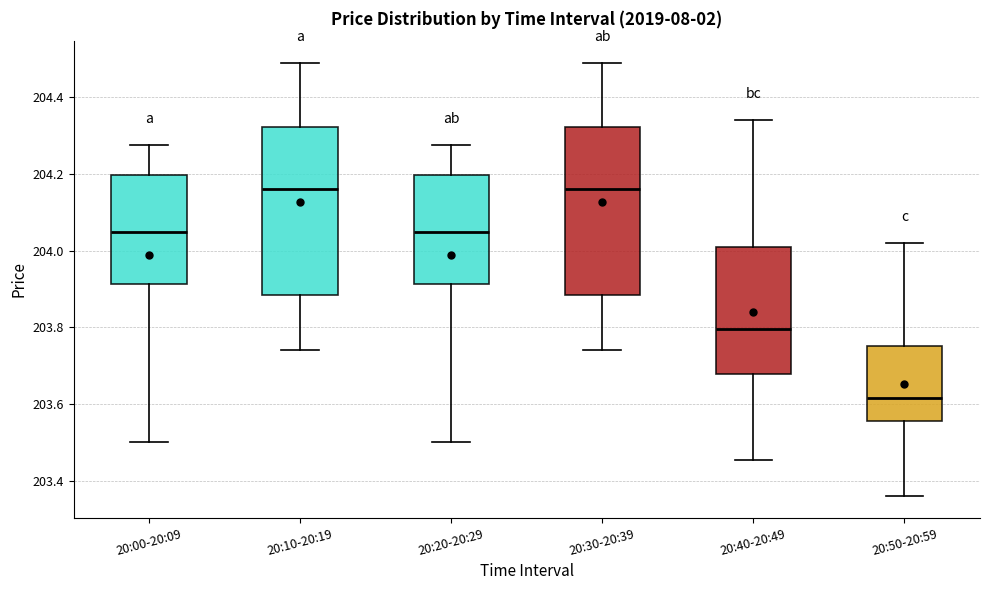

Where does the lower whisker of the box for 20:30-20:39 end on the y-axis? The values are not printed on the chart, so give them approximately, as read against the axis.

203.74